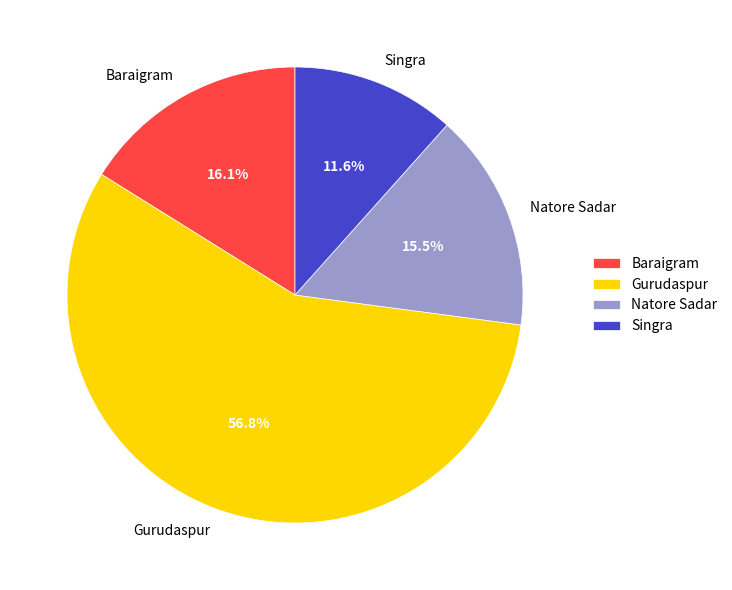

Which category has the biggest portion of the pie?

Gurudaspur